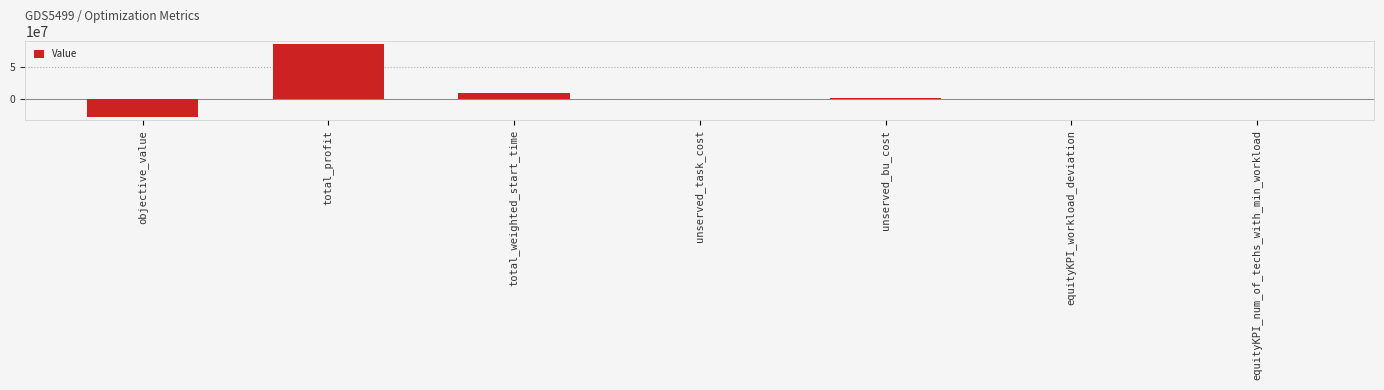

The chart shows a value of 1.0 at equityKPI_num_of_techs_with_min_workload. True or false?

True